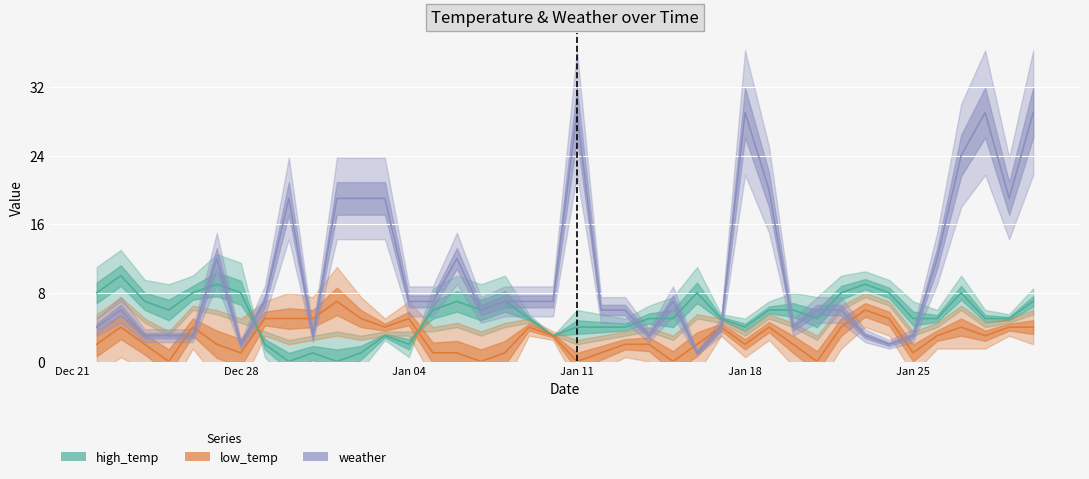

How many values in the weather series are below 7?

19